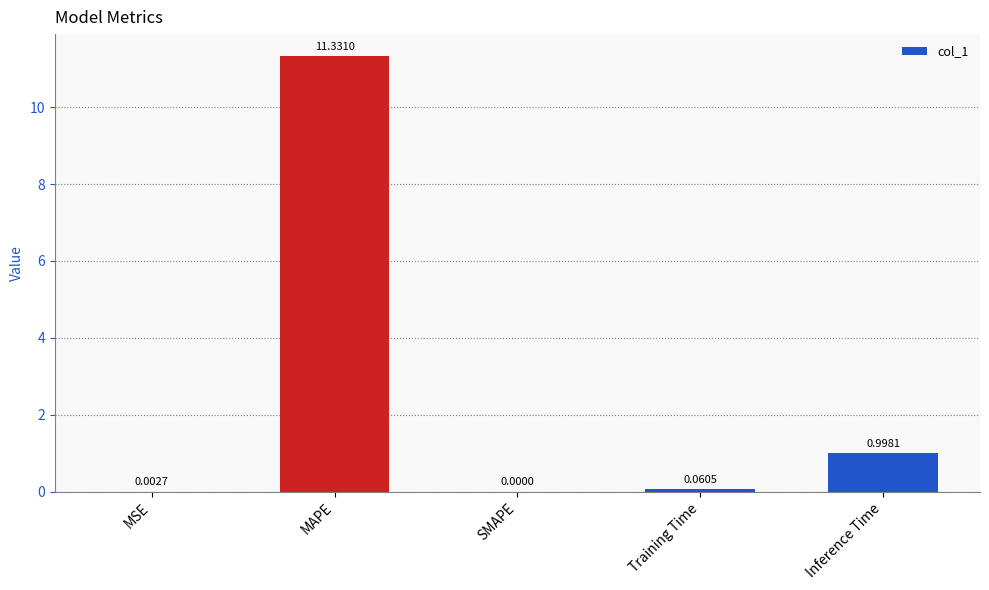

Which label corresponds to the largest value in the chart?

MAPE